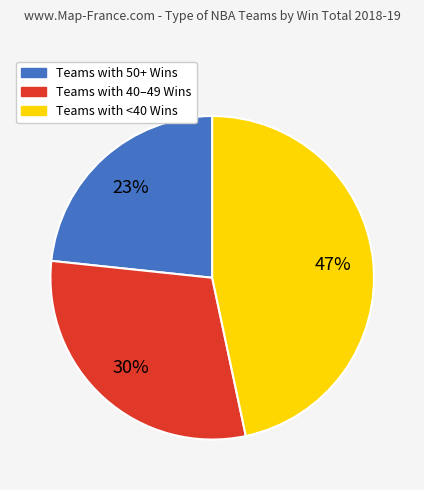

Does any single category account for the majority?

No